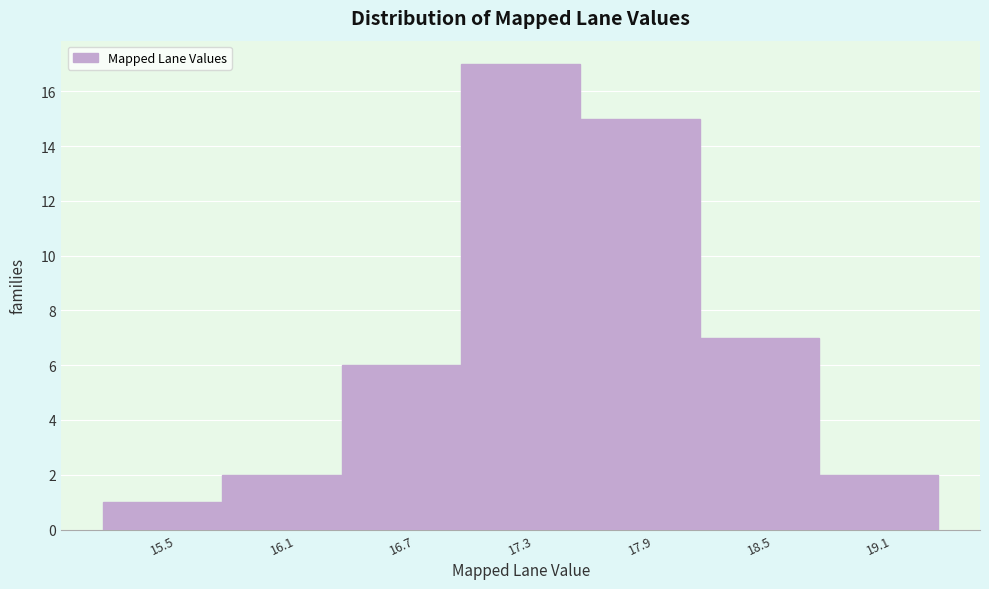

Reading left to right, transcribe all the data shown in this chart.

1	2	6	17	15	7	2